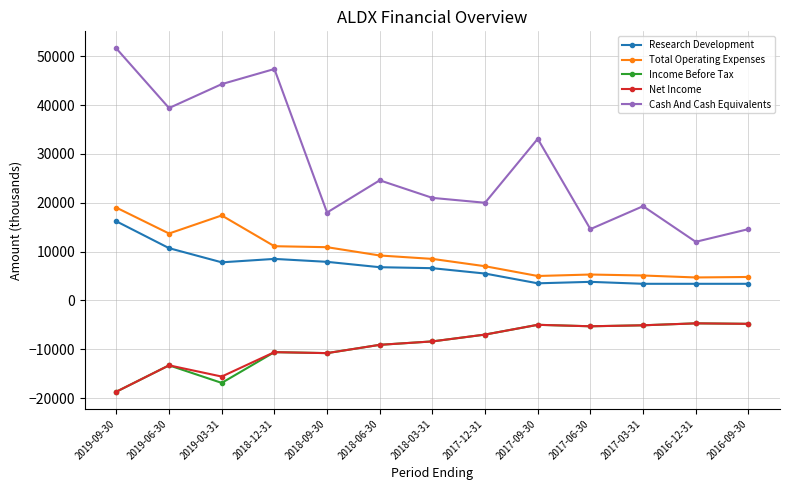

Which series has the largest total across all categories?

Cash And Cash Equivalents